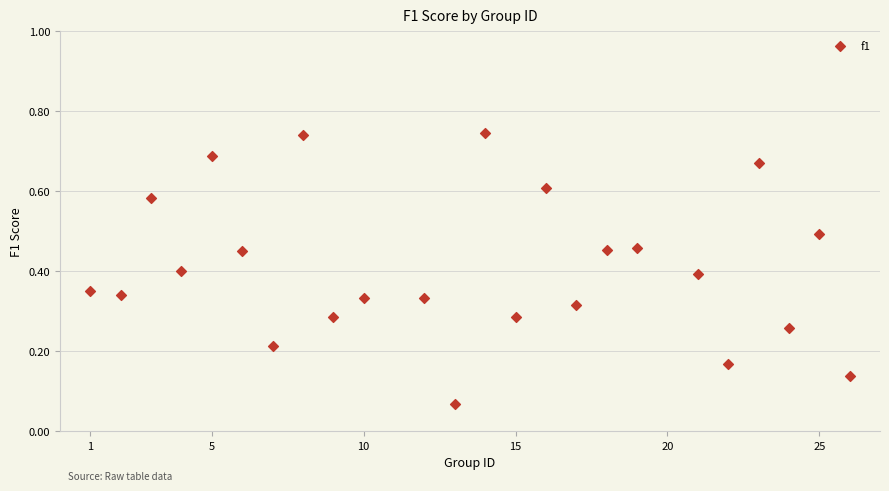

What is the range of X values (max minus min)?

25.0